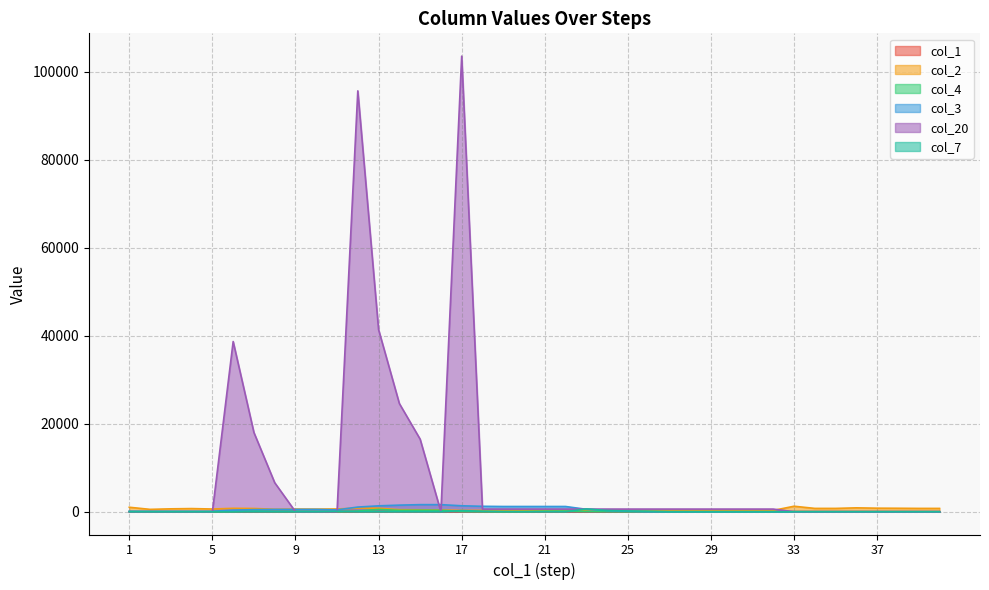

Which series ends up on top after the final intersection of col_4 and col_7?

col_7